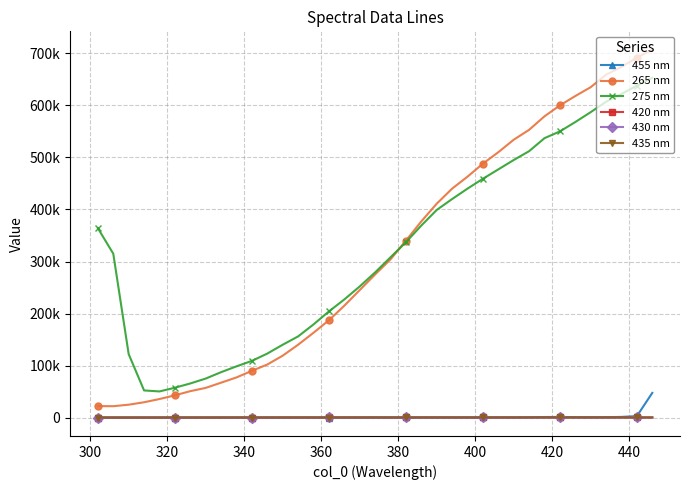

What are all the series names shown in the legend?

455 nm, 265 nm, 275 nm, 420 nm, 430 nm, 435 nm